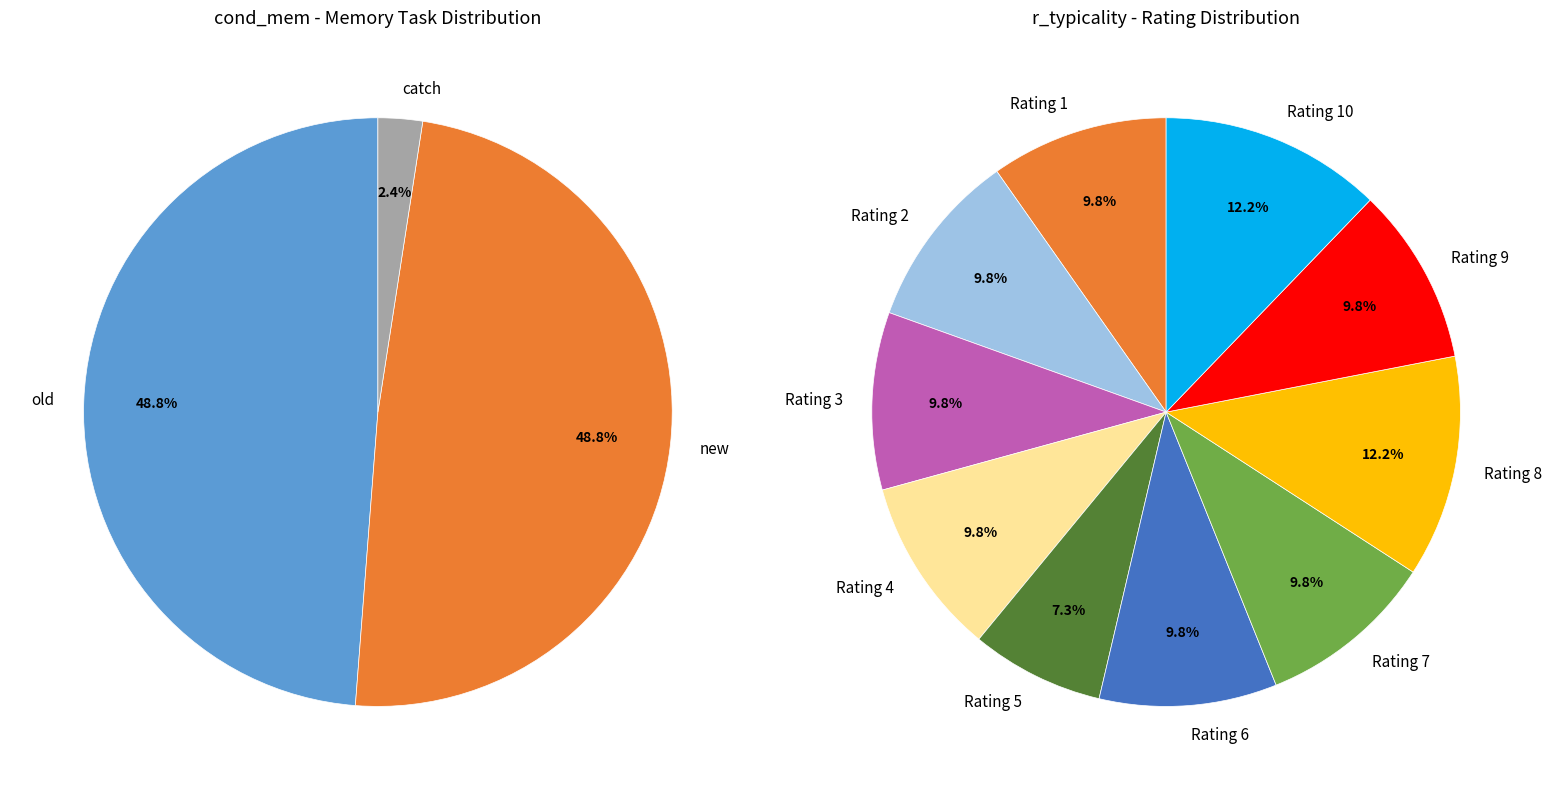

Which slice is the smallest?

catch